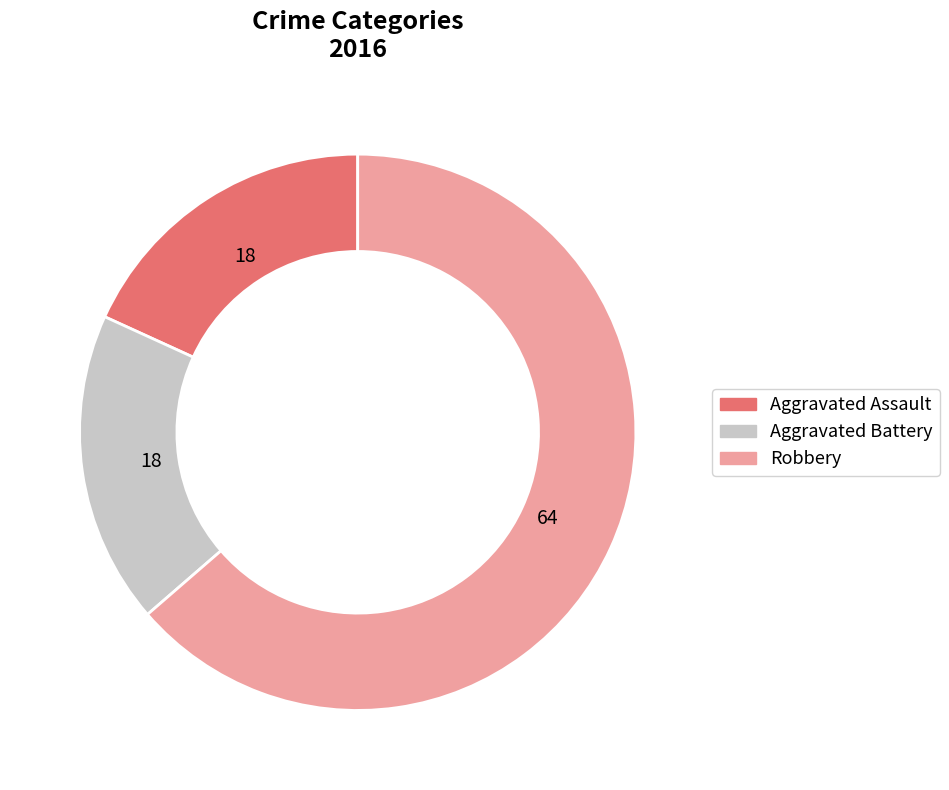

Is the sum of Aggravated Assault and Robbery greater than half?

Yes